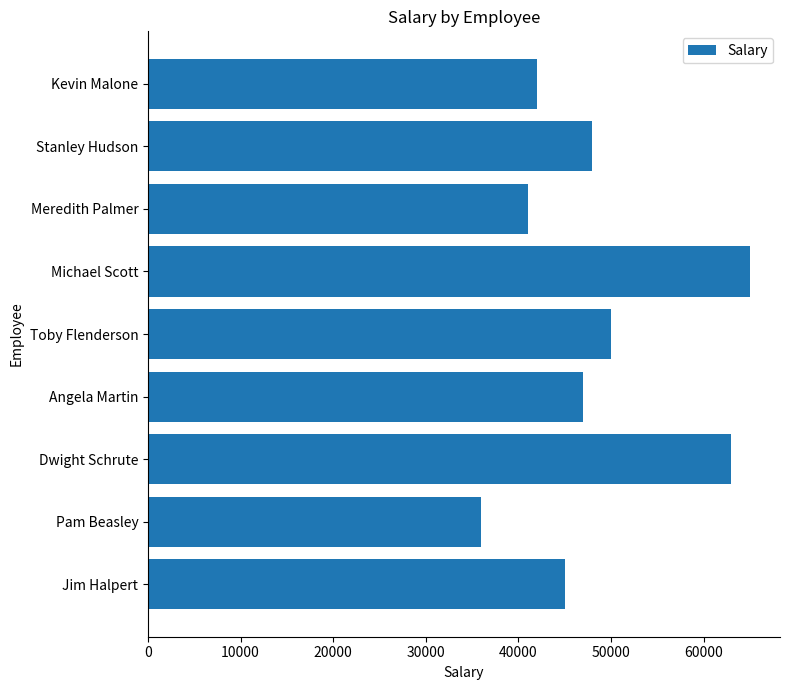

What is the difference between the maximum and minimum values?

29000